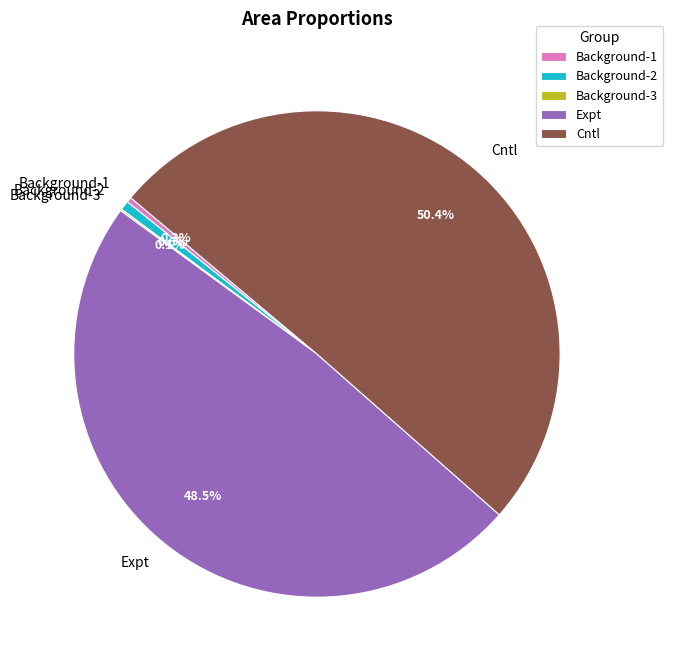

Is the sum of Expt and Background-2 greater than half?

No